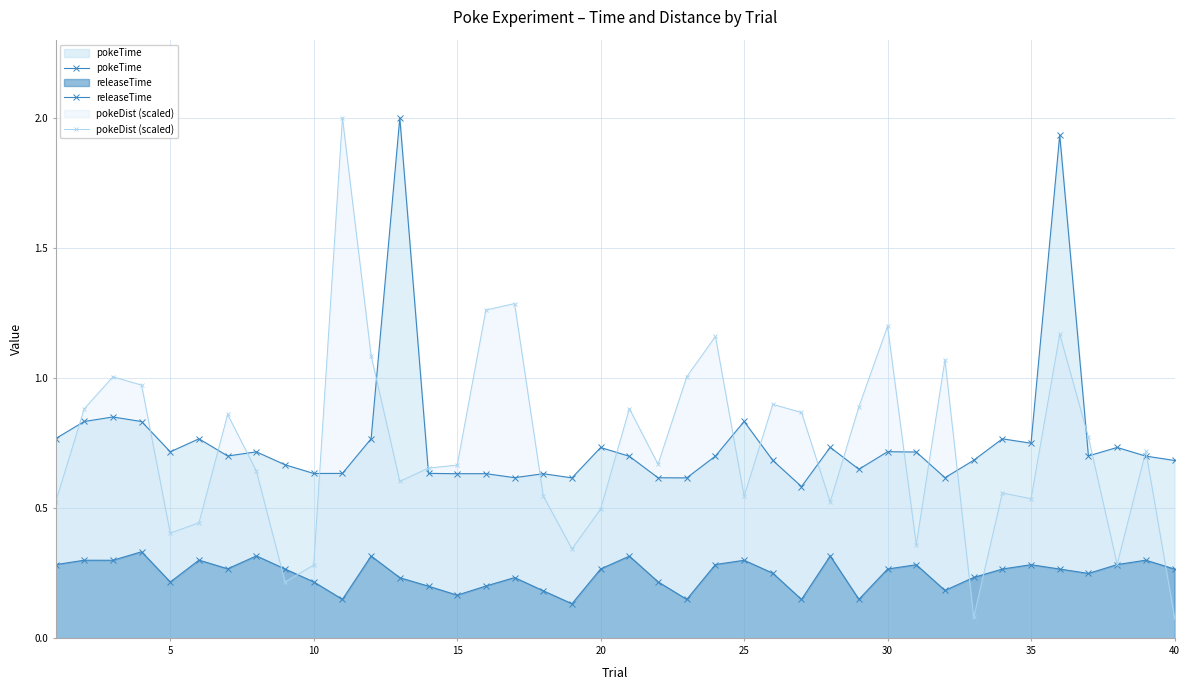

At which category does pokeDist (scaled) reach its first local valley?

5